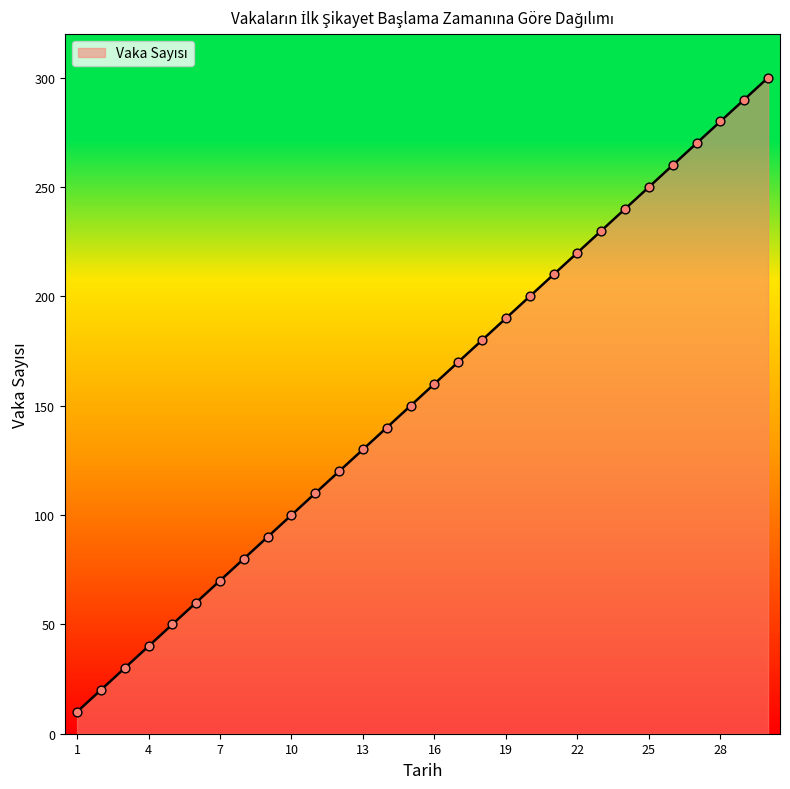

What is the smallest value displayed?

10